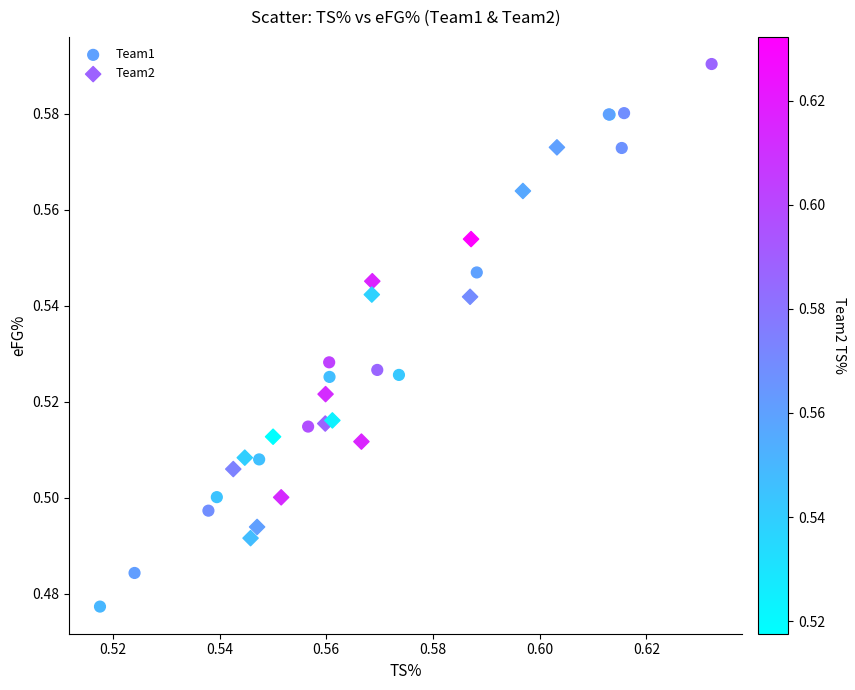

Which series reaches the maximum Y coordinate?

Team1